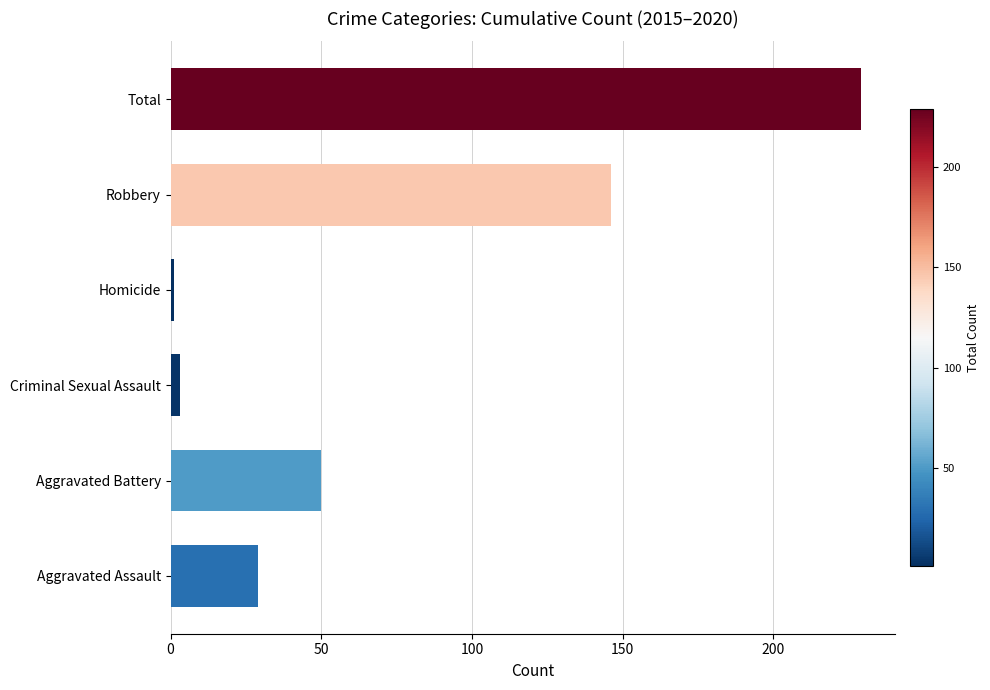

List the labels in order of value, largest first.

Total, Robbery, Aggravated Battery, Aggravated Assault, Criminal Sexual Assault, Homicide